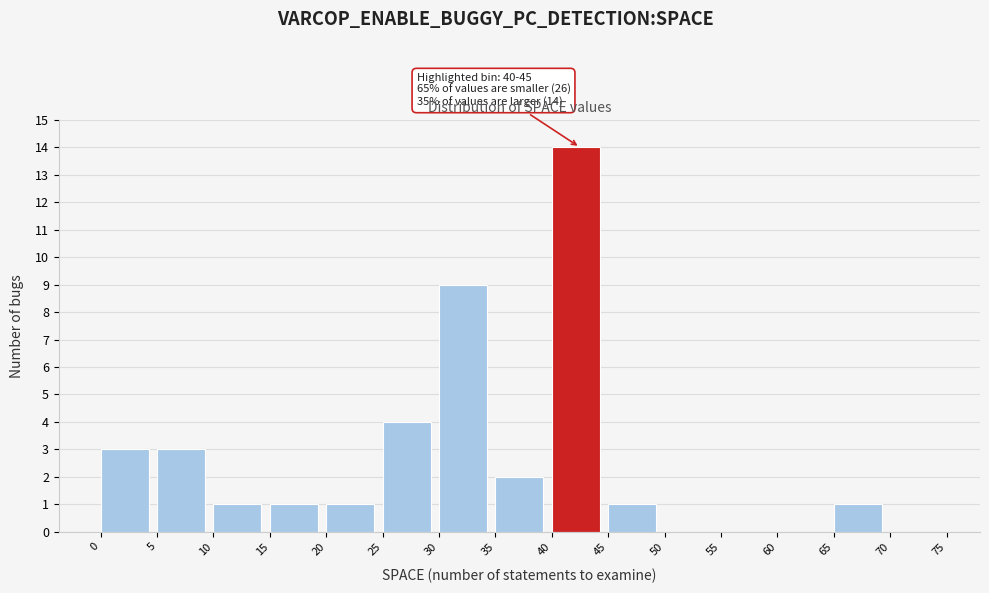

Over which range of the x-axis is the bar tallest?

40 to 45